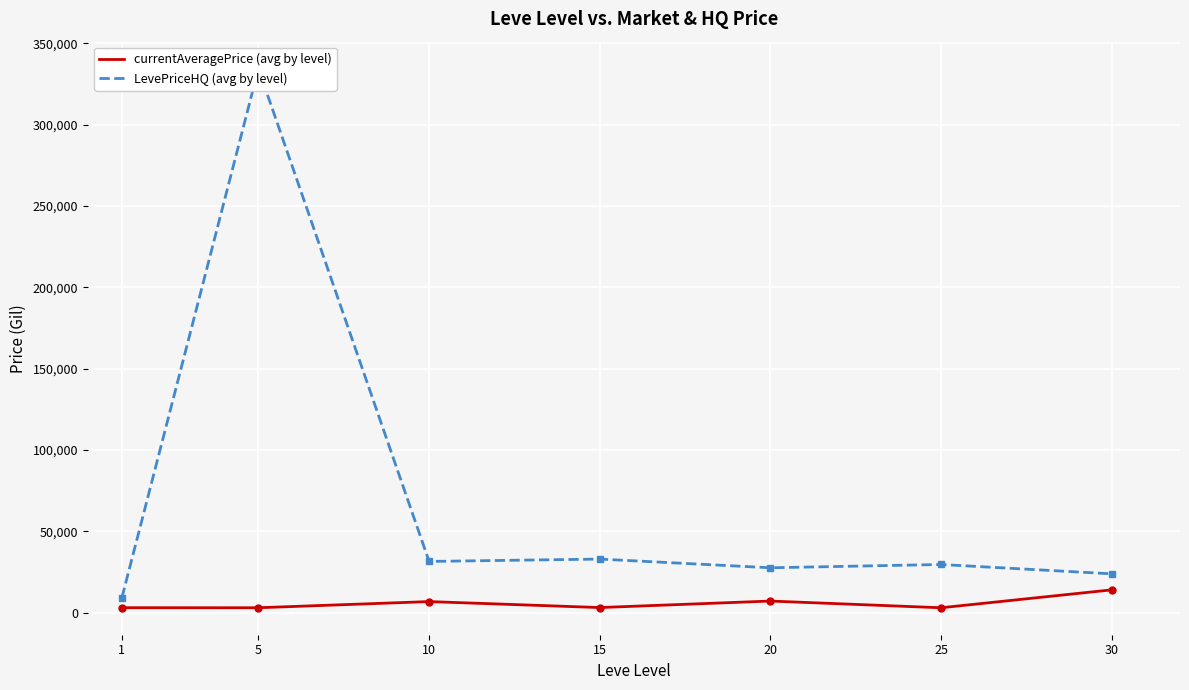

Rank the series at 20 from highest to lowest value.

LevePriceHQ (avg by level), currentAveragePrice (avg by level)